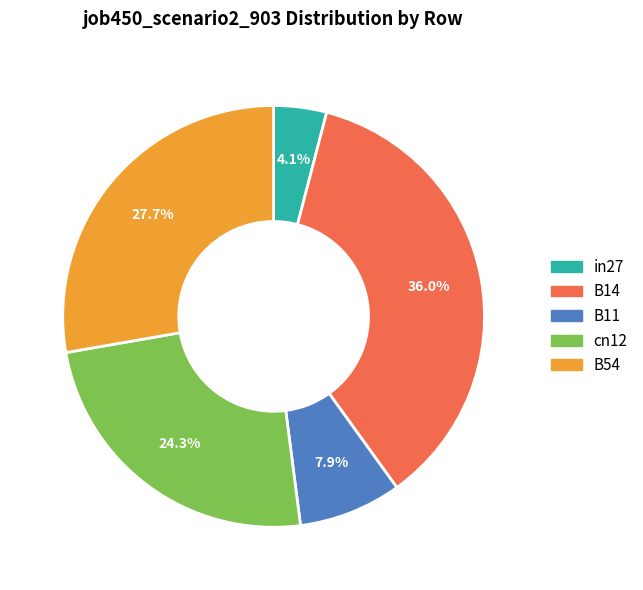

Which slice is the smallest?

in27